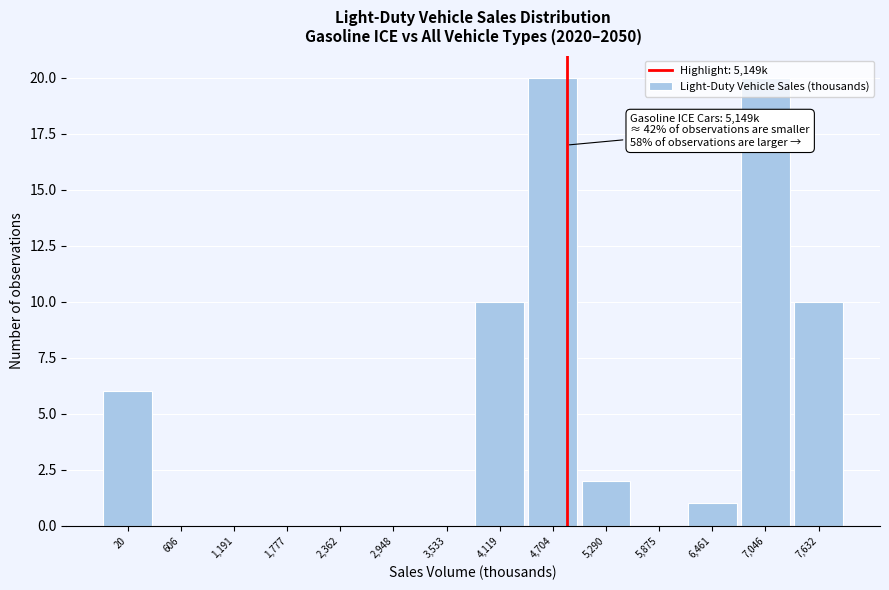

What is the change in value from 1,191 to 4,704?

+20